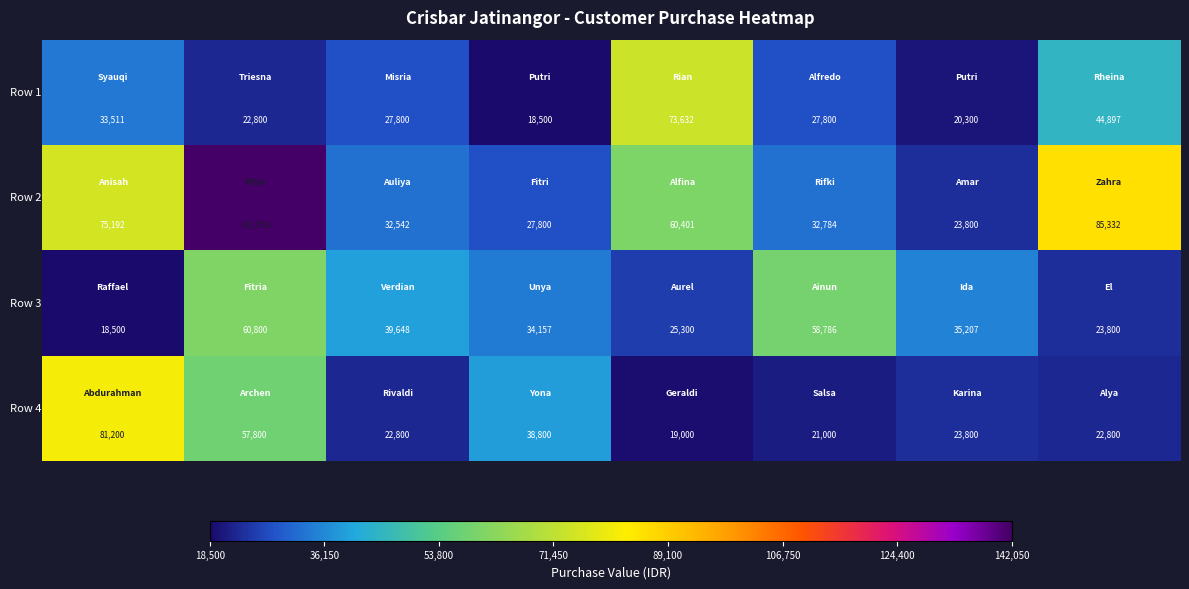

What is the maximum value shown in the chart?

142050